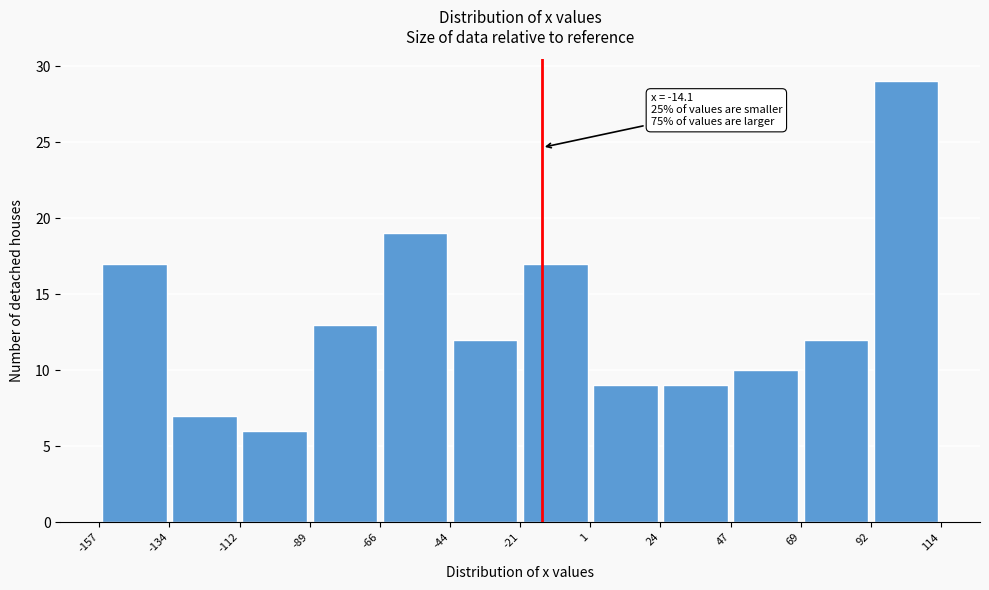

Over which range of the x-axis is the bar tallest?

92 to 114